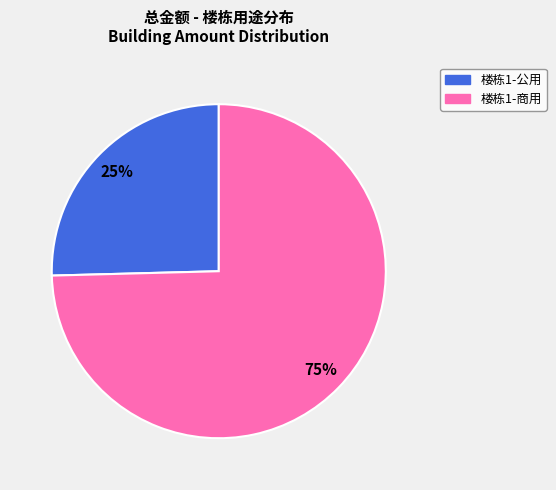

Is there a majority slice in this chart?

Yes